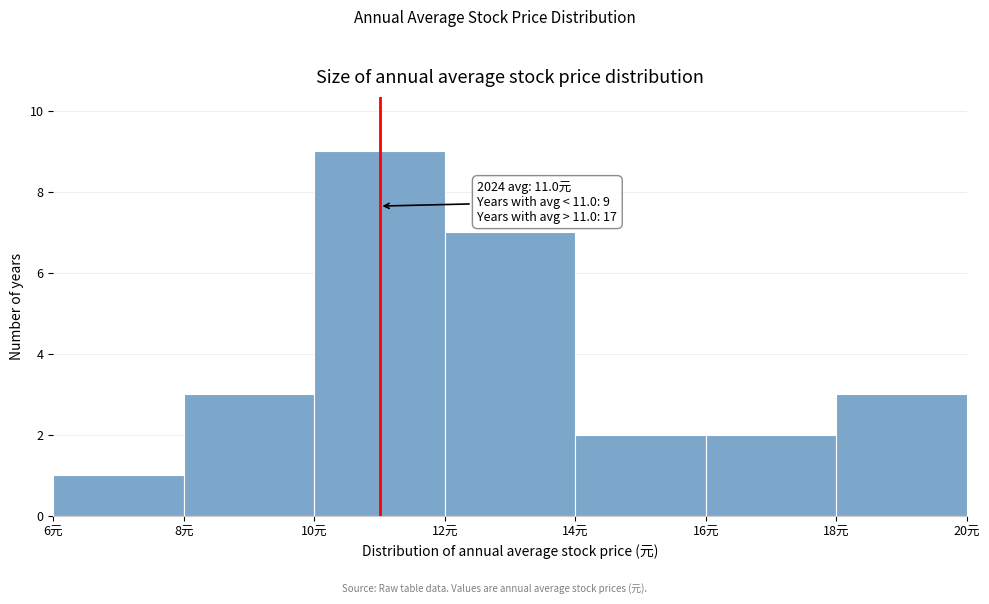

Over which range of the x-axis is the bar tallest?

10 to 12